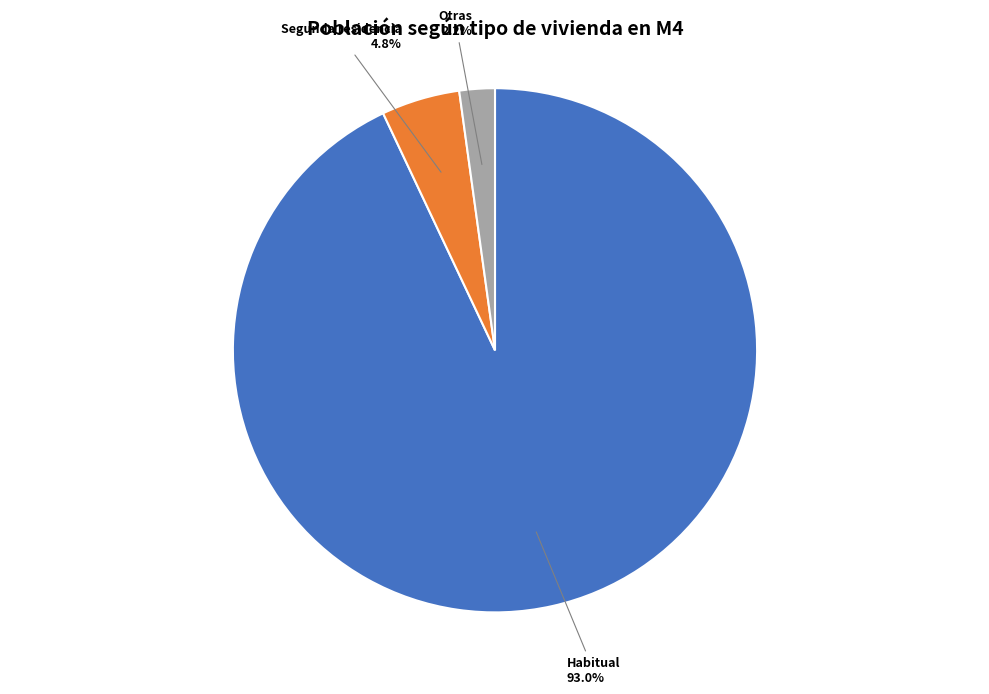

What is the smallest slice in the pie chart?

Otras